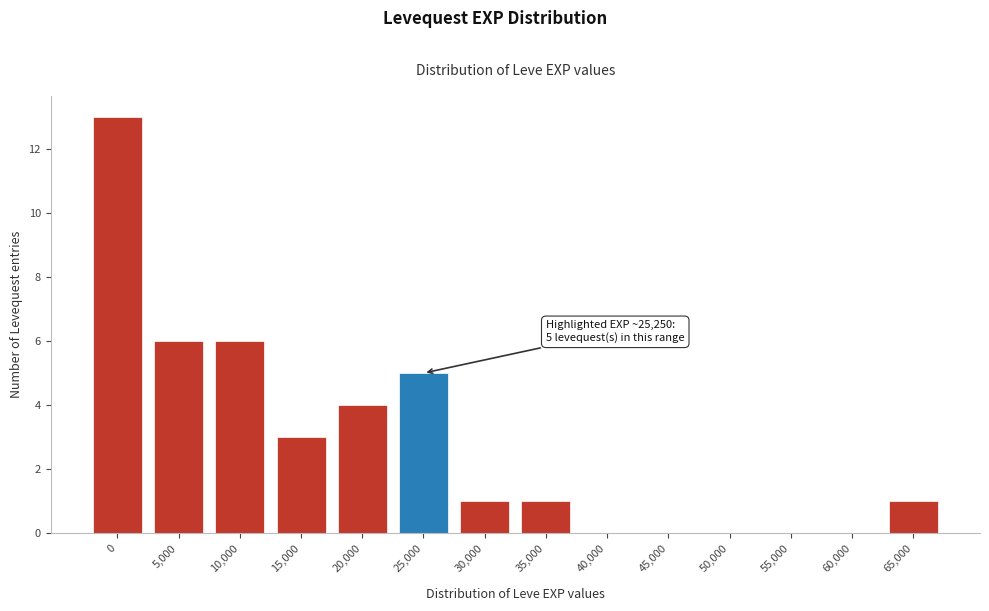

Reading left to right, what are all the values shown in this chart?

0=13	5,000=6	10,000=6	15,000=3	20,000=4	25,000=5	30,000=1	35,000=1	40,000=0	45,000=0	50,000=0	55,000=0	60,000=0	65,000=1